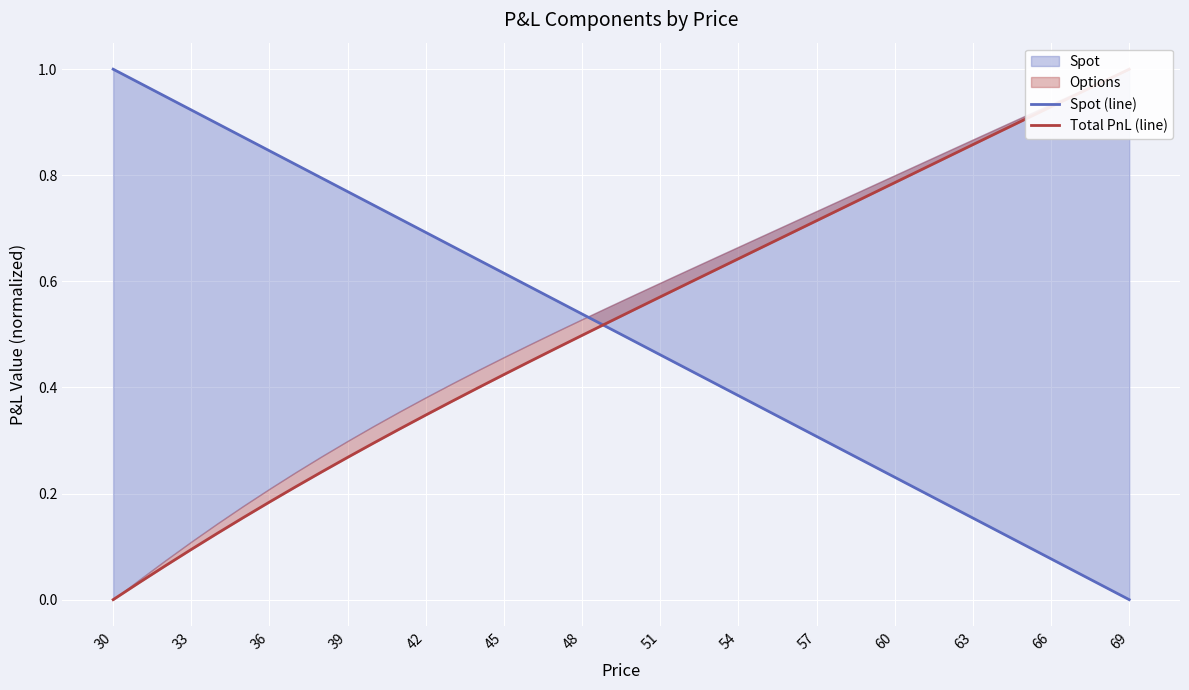

What is the greatest value displayed?

1.0